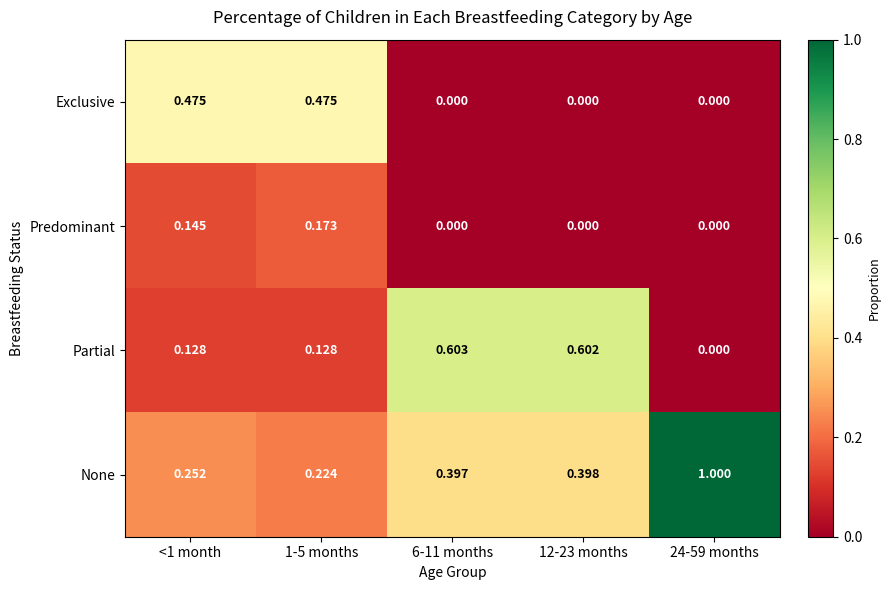

Is the value of None at 12-23 months greater than the value of Exclusive at 24-59 months?

Yes